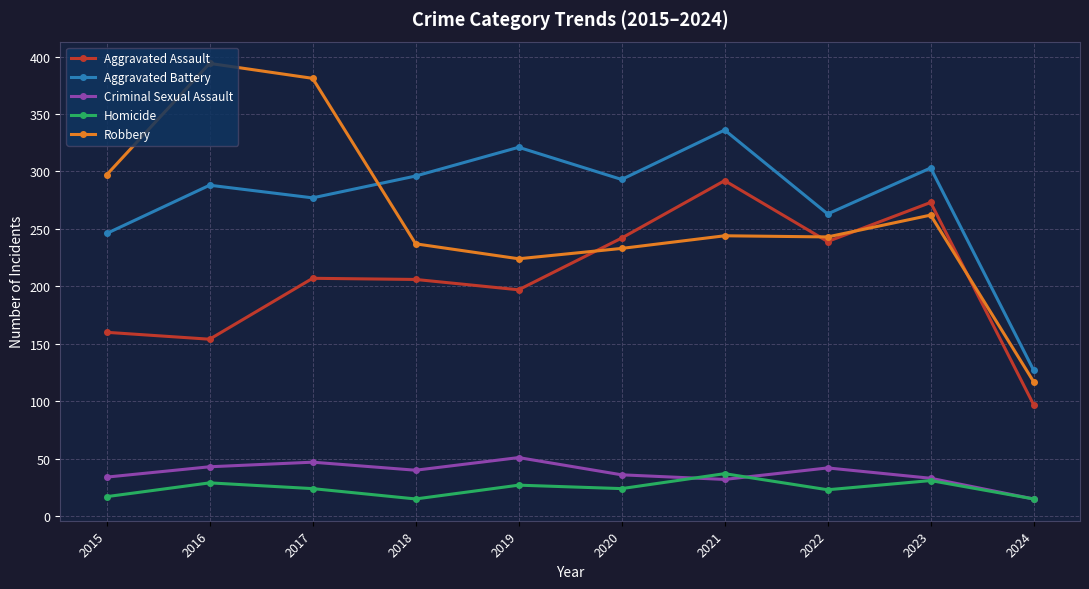

Between 2018 and 2024, which series saw the biggest shift?

Aggravated Battery